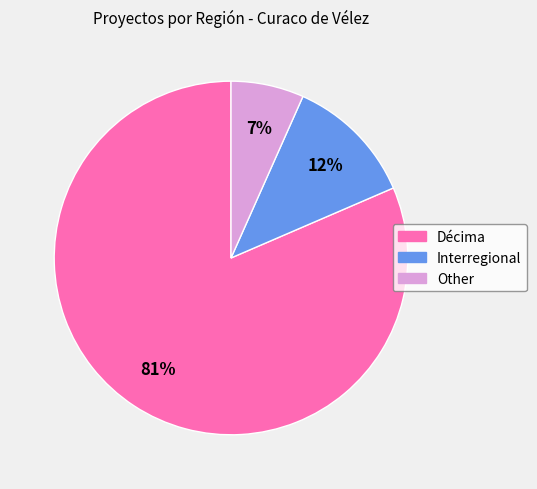

Is it true that Interregional is 12% of the pie?

True